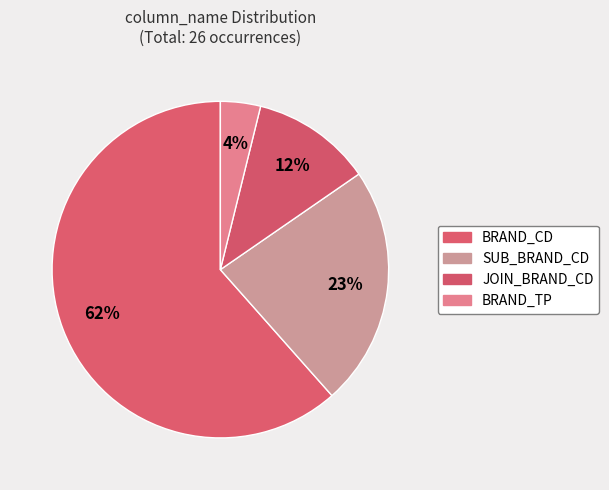

How many slices are in this pie chart?

4